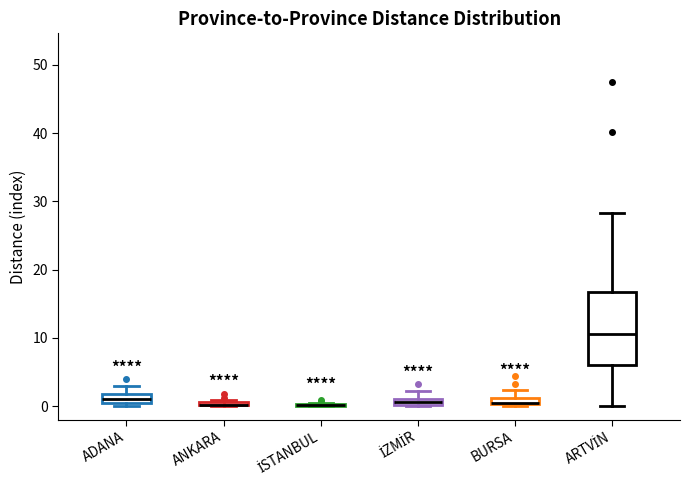

Where is the lower edge of the box for ARTVİN on the y-axis? The values are not printed on the chart, so give them approximately, as read against the axis.

6